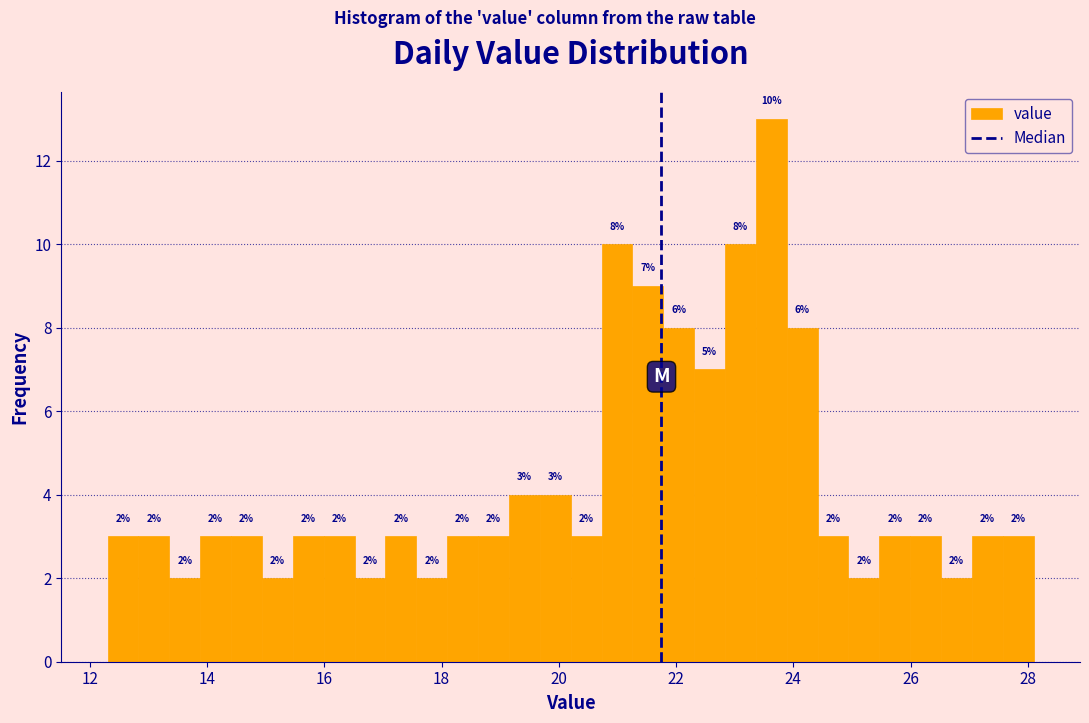

Around what value on the x-axis is the tallest bar? Give the approximate position of its centre, as read against the axis.

23.6